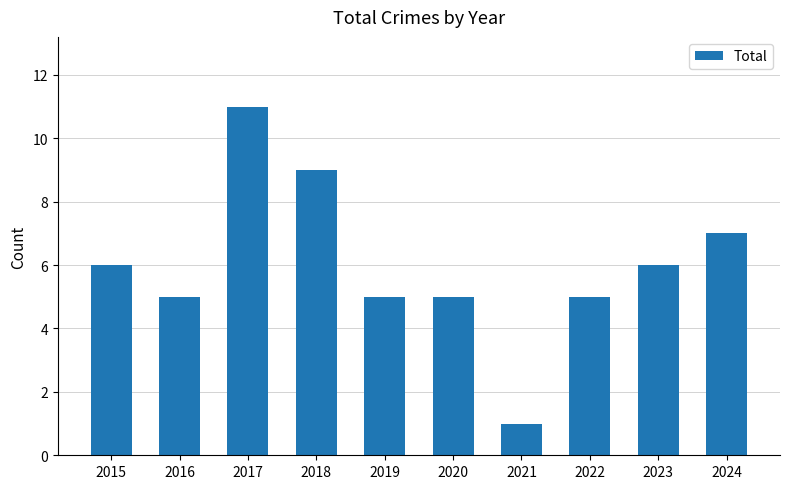

True or false: the data shows 11 at 2017.

True